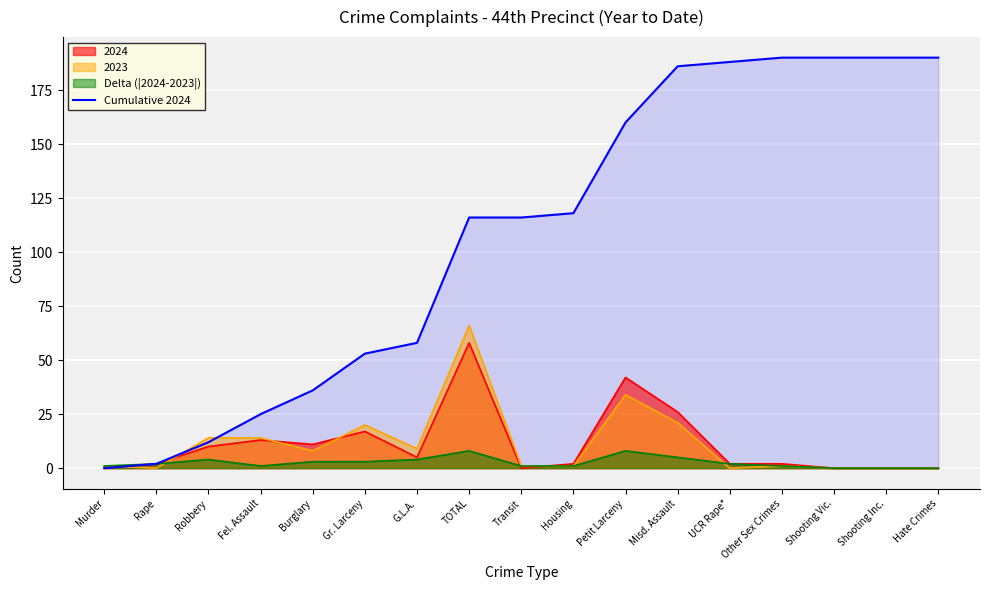

What is the label of the 16th point from the left?

Shooting Inc.